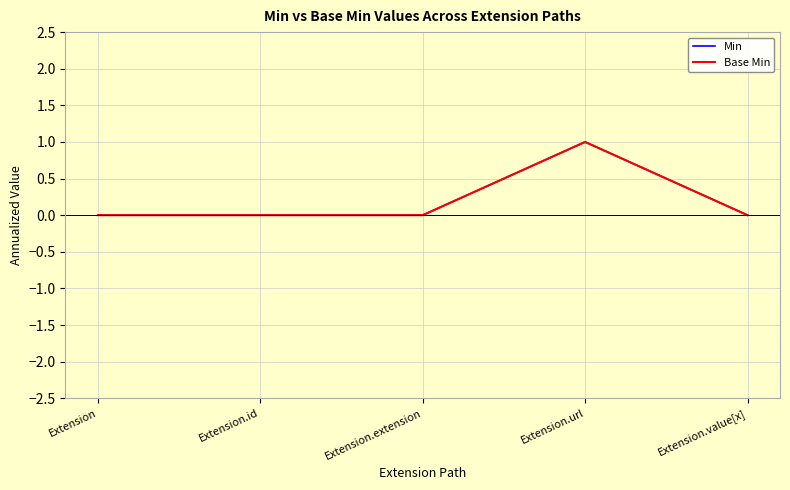

Does the chart display data point markers on the line(s)?

No